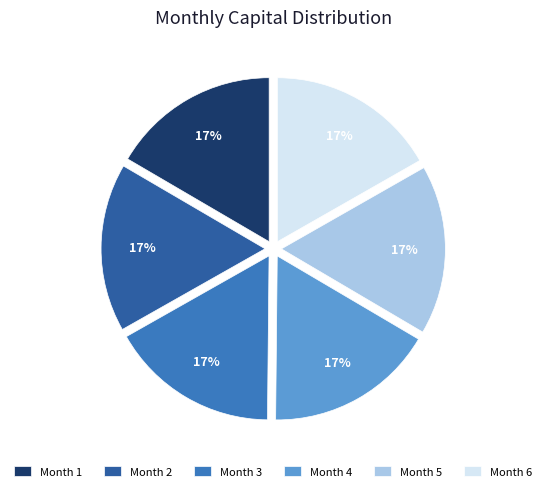

Is the sum of Month 3 and Month 1 greater than half?

No